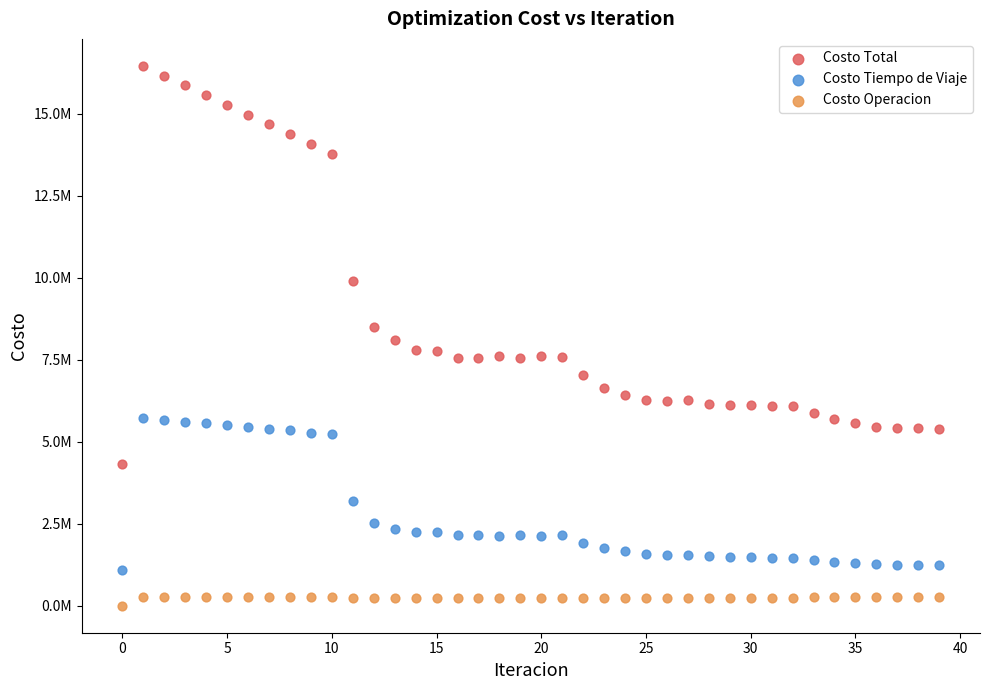

Which series reaches the maximum Y coordinate?

Costo Total